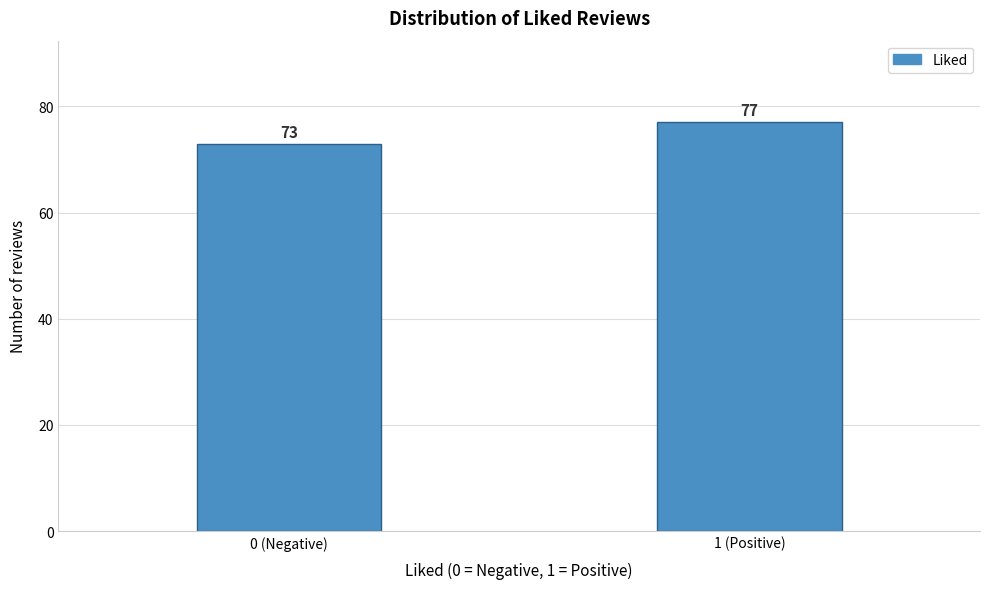

Reading left to right, extract all data points from this chart.

0 (Negative)=73	1 (Positive)=77